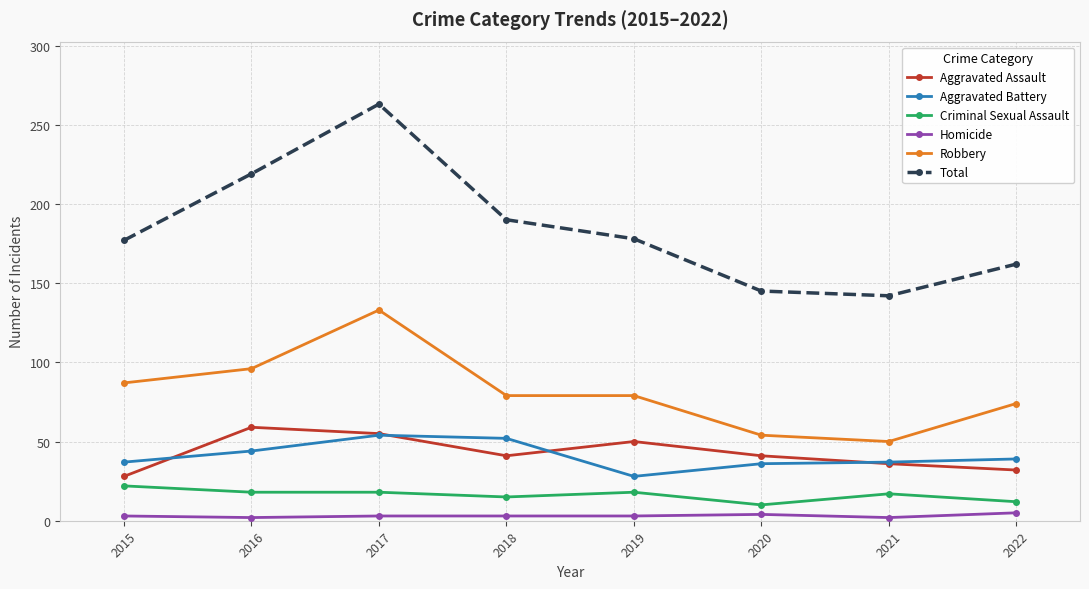

At which category is the sum across all series the highest?

2017